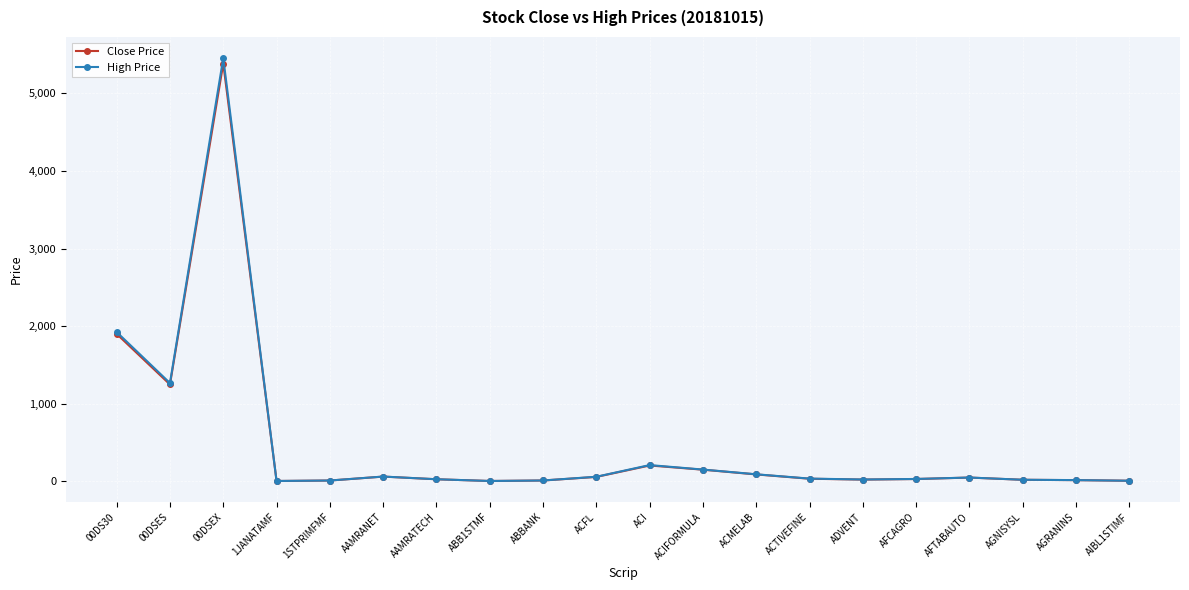

The value of Close Price at 00DSEX is 5384.4. True or false?

True